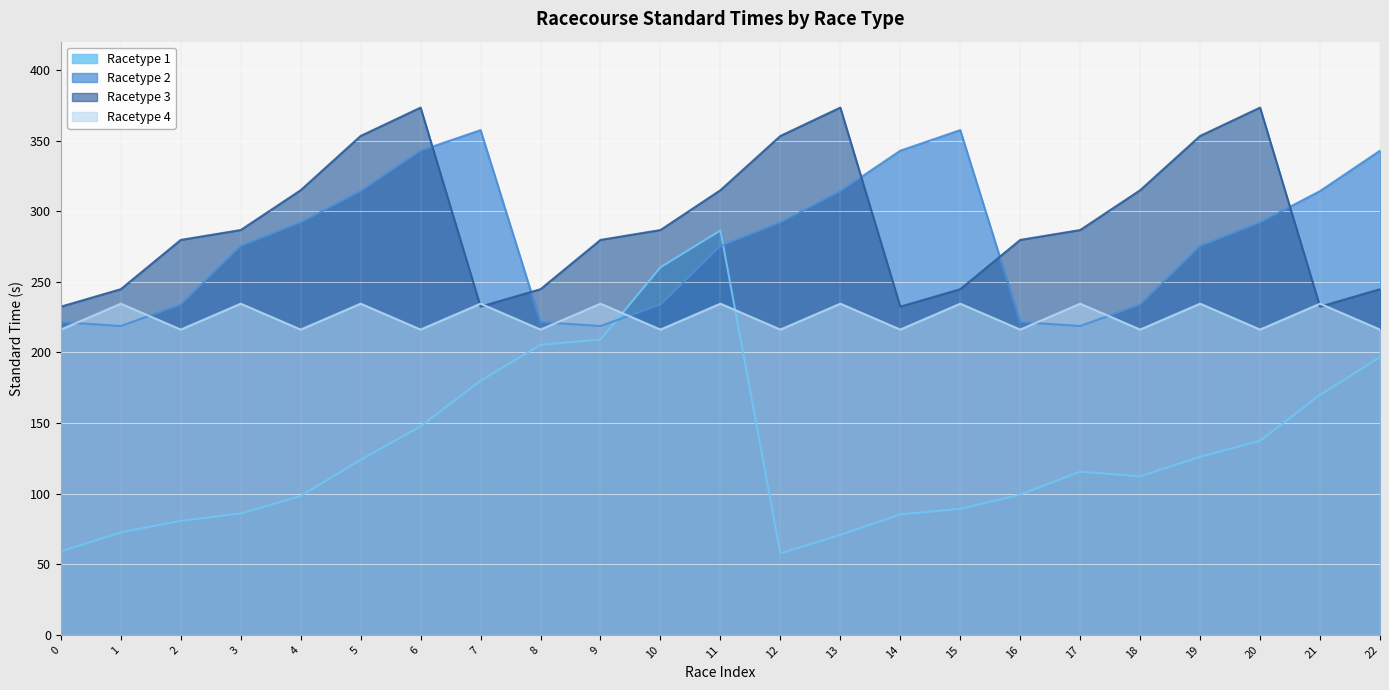

Which series has the largest range (max minus min)?

Racetype 1